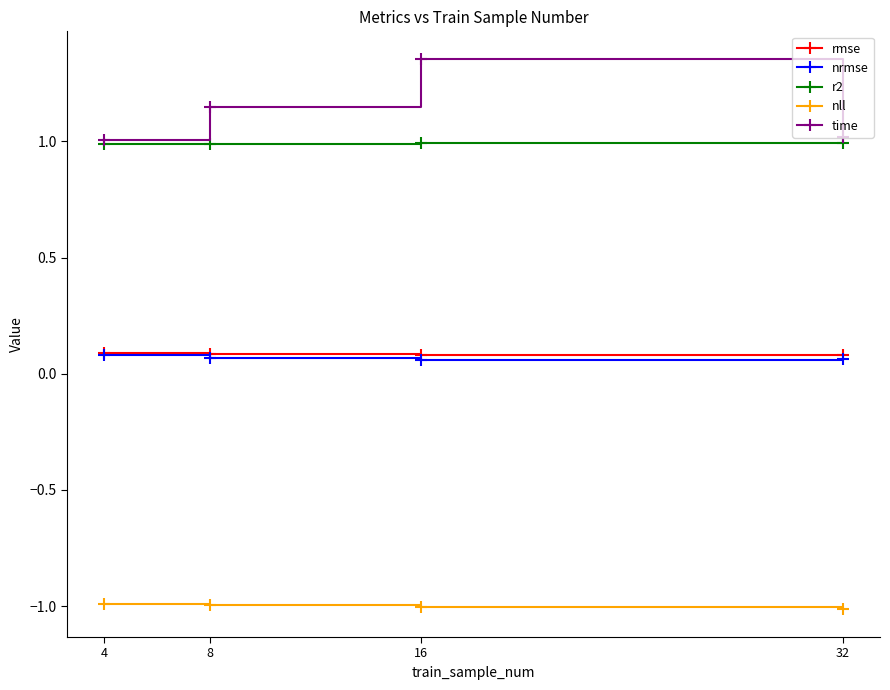

What is the value of the nll point at the 2nd from the left?

-1.0